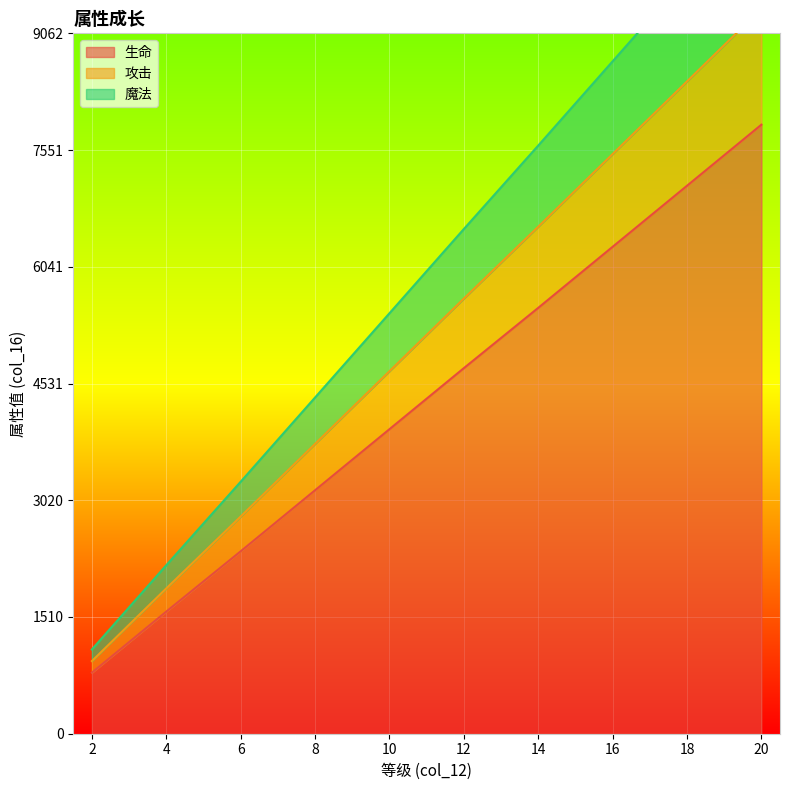

Rank the categories by 生命 value from highest to lowest.

20, 18, 16, 14, 12, 10, 8, 6, 4, 2